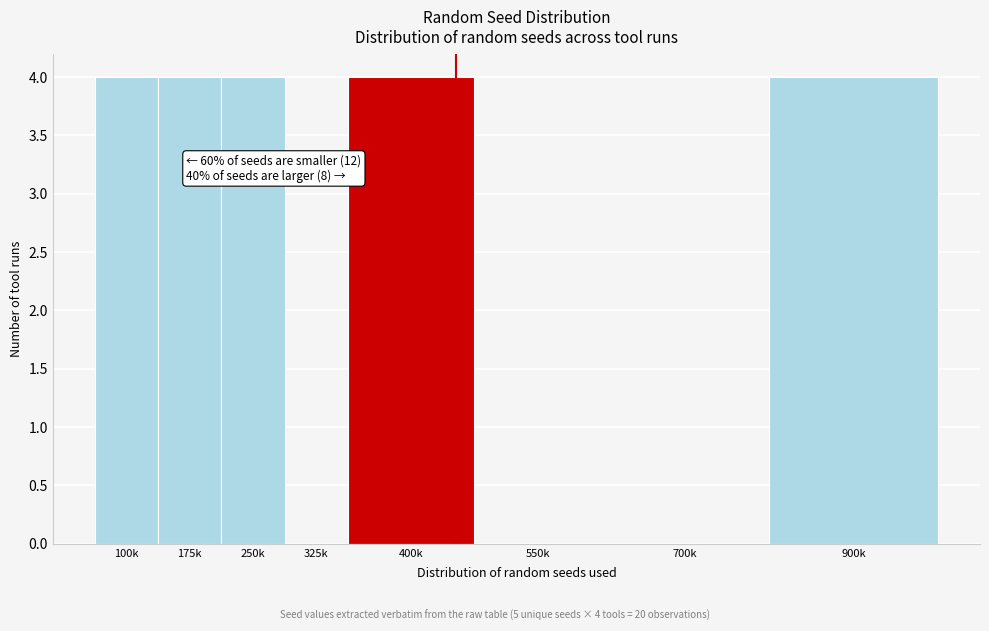

Reading right to left, transcribe all the data shown in this chart.

900k=4	700k=0	550k=0	400k=4	325k=0	250k=4	175k=4	100k=4